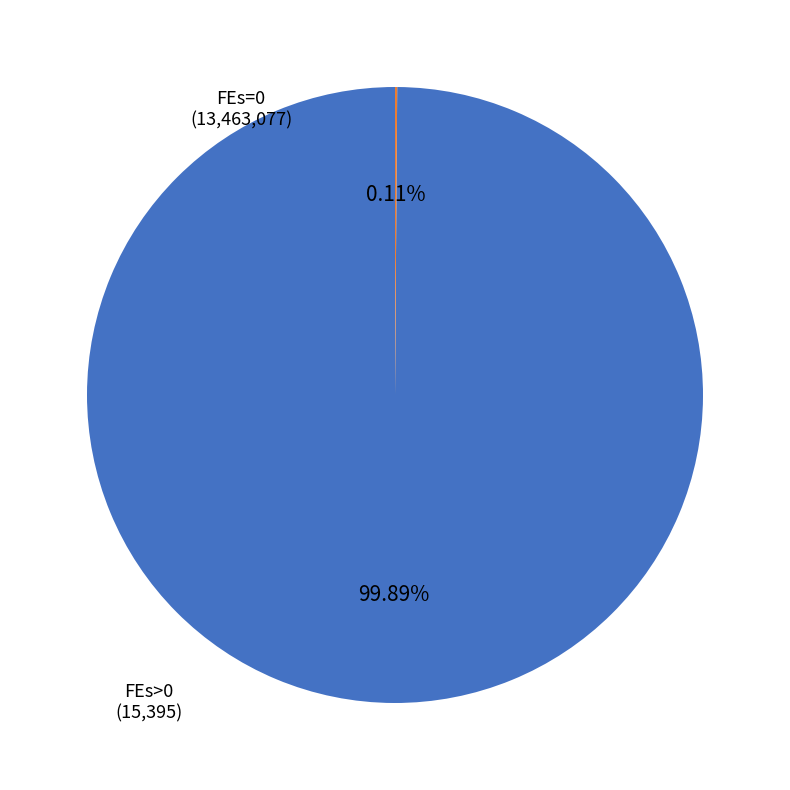

Does any single category account for the majority?

Yes